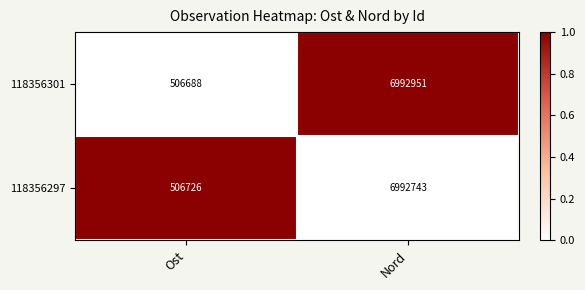

How many series are shown in this chart?

2